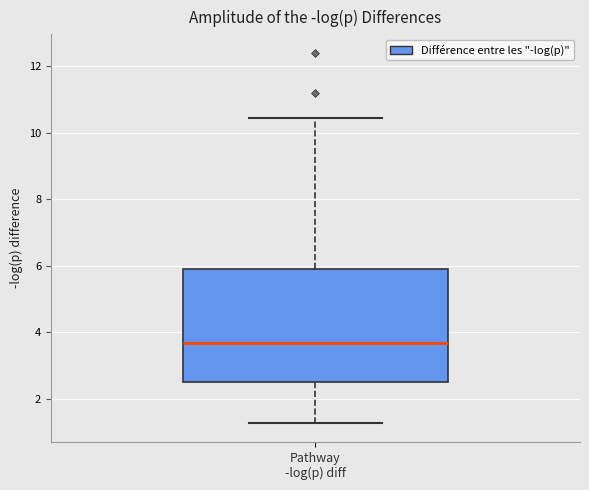

Where does the lower whisker of the box for Pathway -log(p) diff end on the y-axis? The values are not printed on the chart, so give them approximately, as read against the axis.

1.2